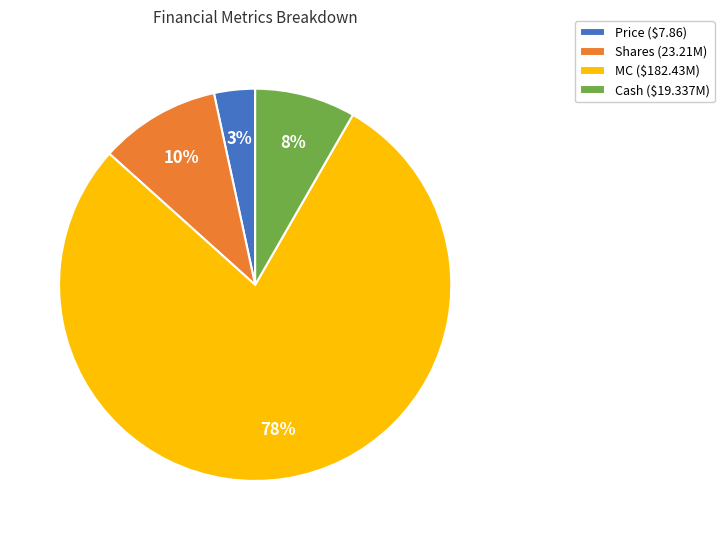

Which has a higher value, Price or Cash?

Cash